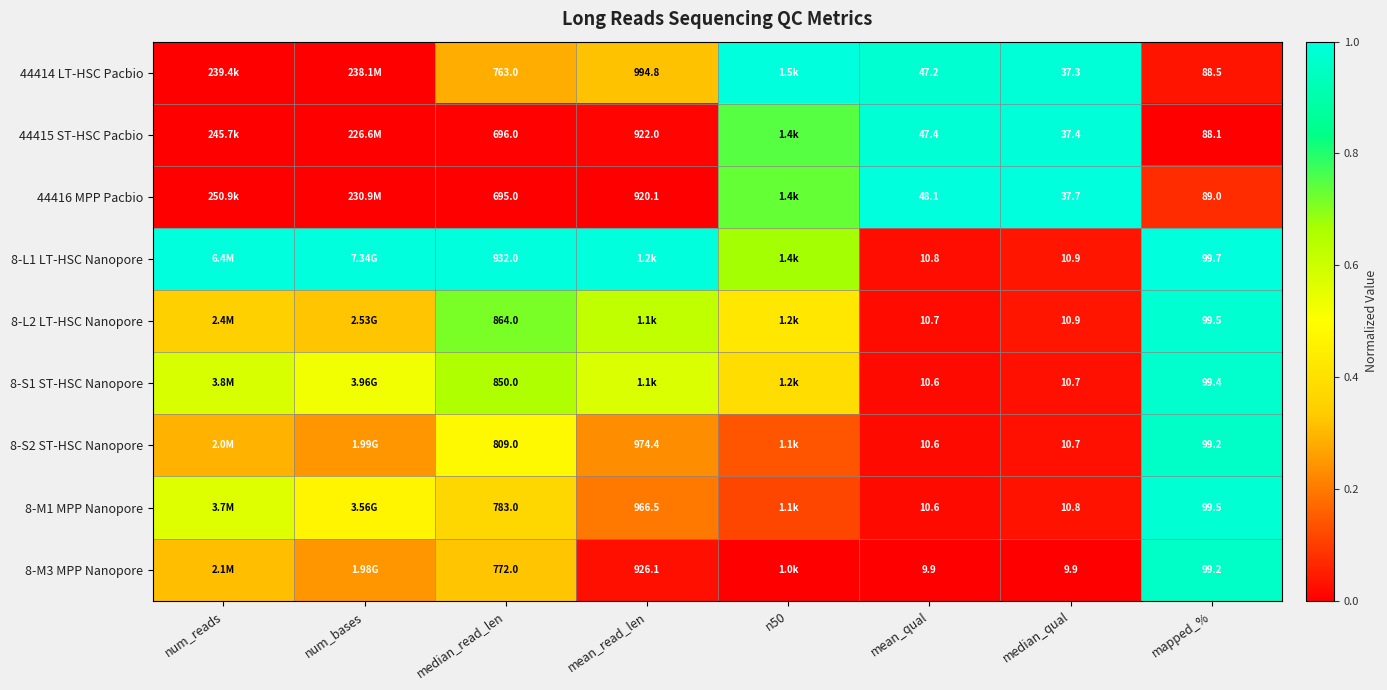

Is the value of 8-L1 LT-HSC Nanopore at mapped_% greater than the value of 8-S2 ST-HSC Nanopore at median_read_len?

No